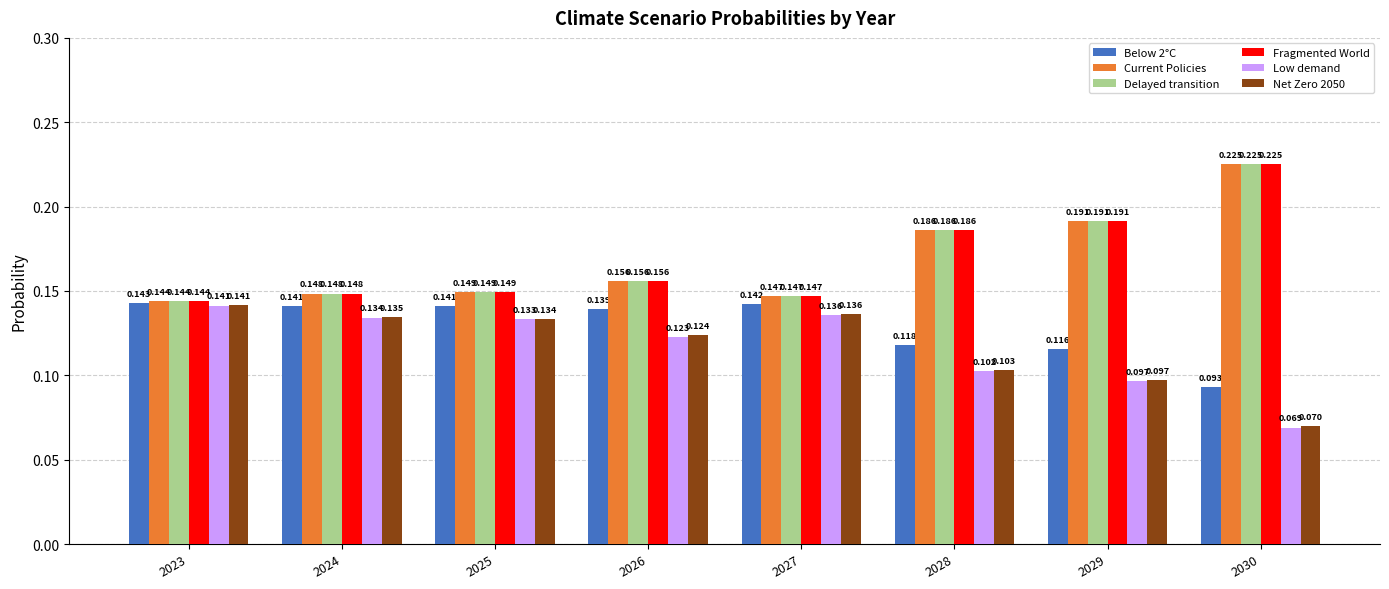

Is the value of Delayed transition at 2024 greater than the value of Below 2°C at 2026?

Yes